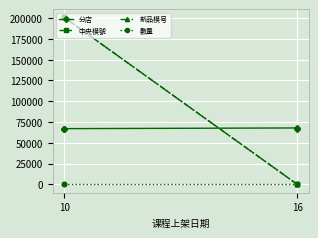

True or false: 數量 has a value of 1 at 16.

True